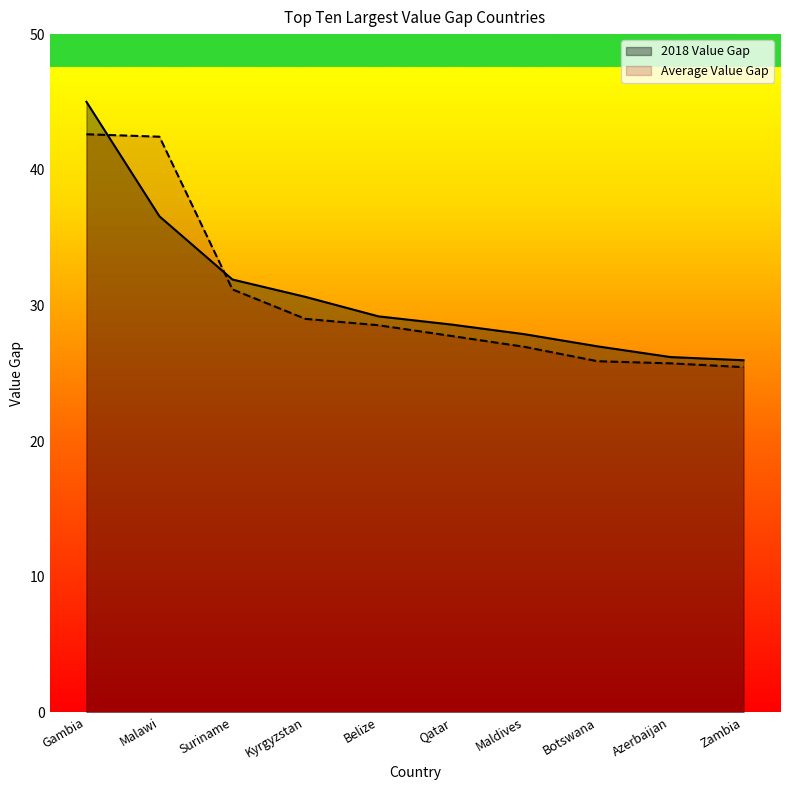

How many values in the 2018 Value Gap series are below 29?

5